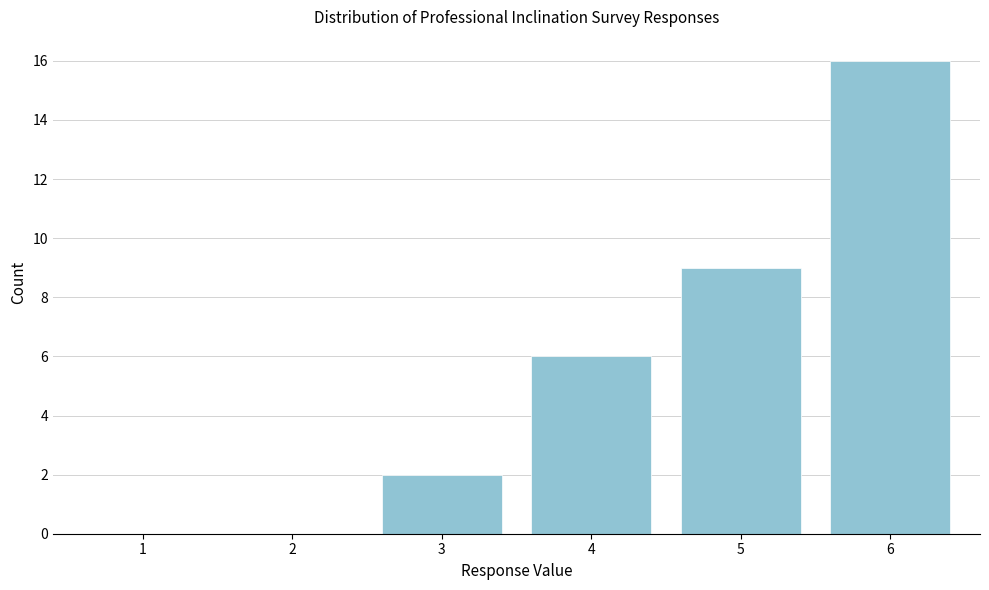

Reading right to left, list all the values displayed in this chart.

6=16	5=9	4=6	3=2	2=0	1=0